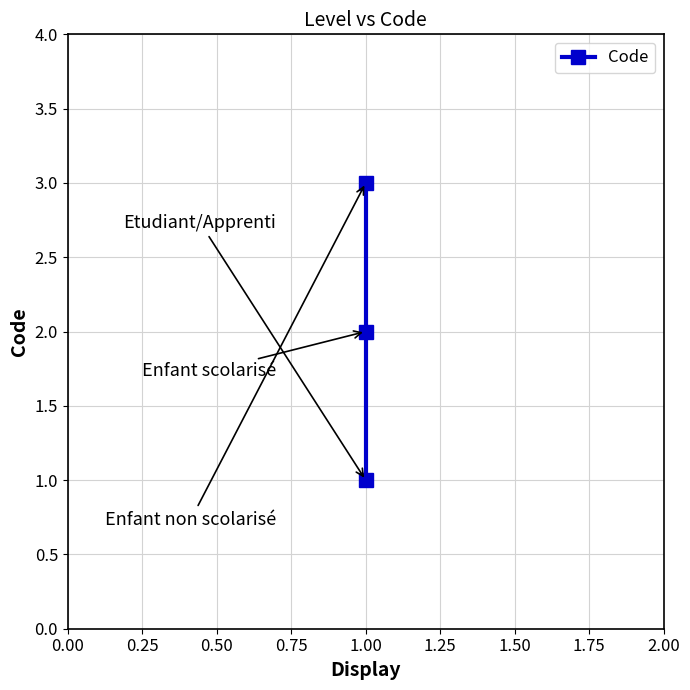

Reading left to right, what are all the values shown in this chart?

1	2	3